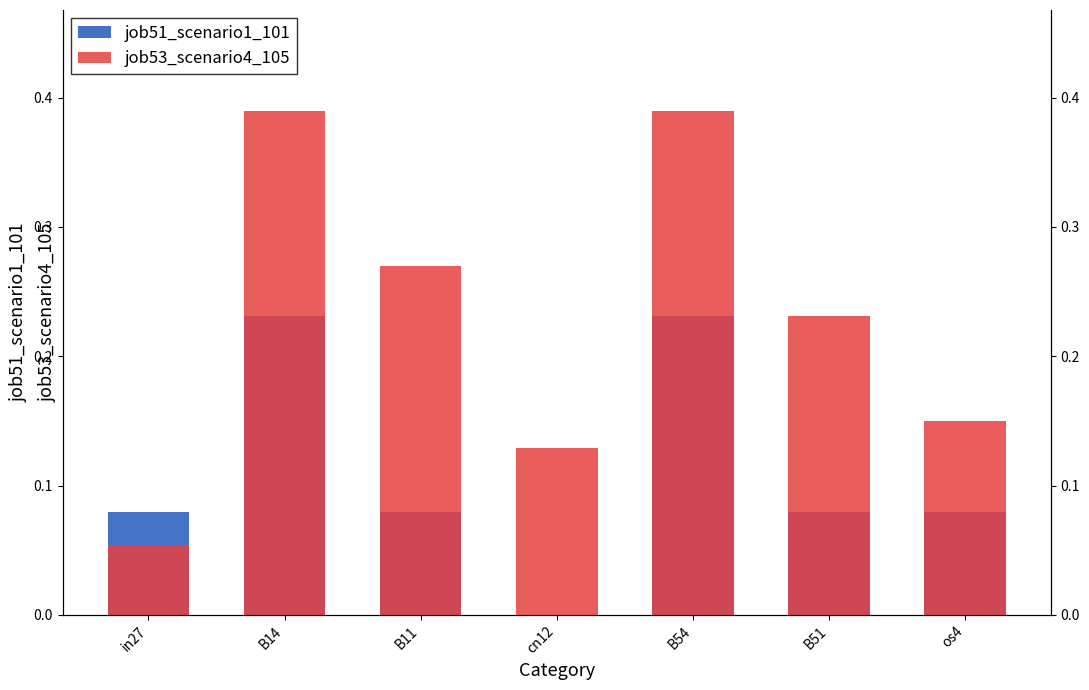

List the series in order of their peak value, highest first.

job53_scenario4_105, job51_scenario1_101